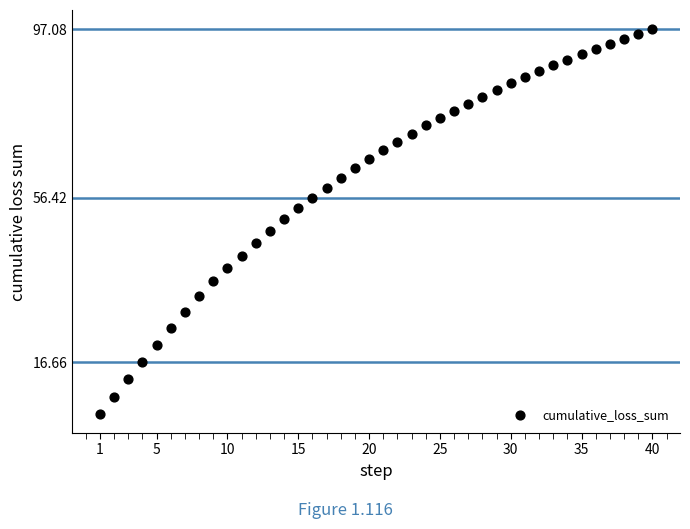

What is the range of Y values (max minus min)?

92.9